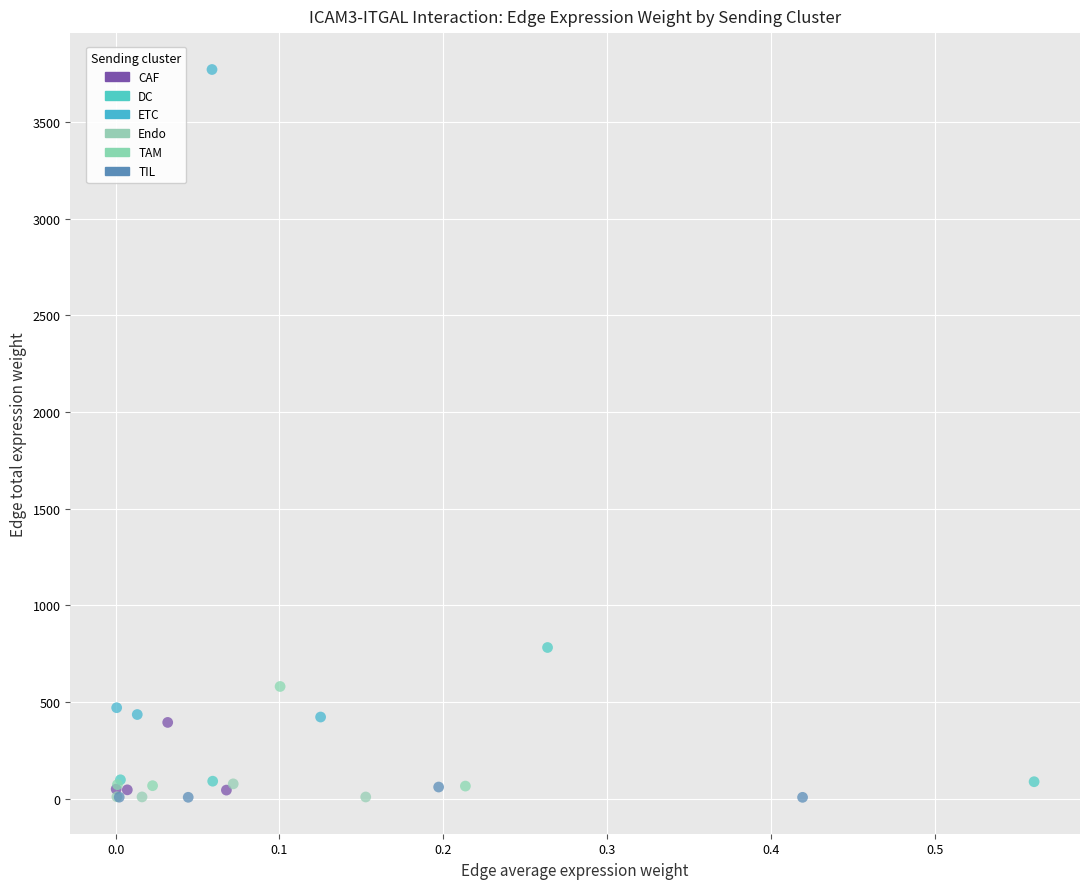

Which series contains the highest Y value?

ETC